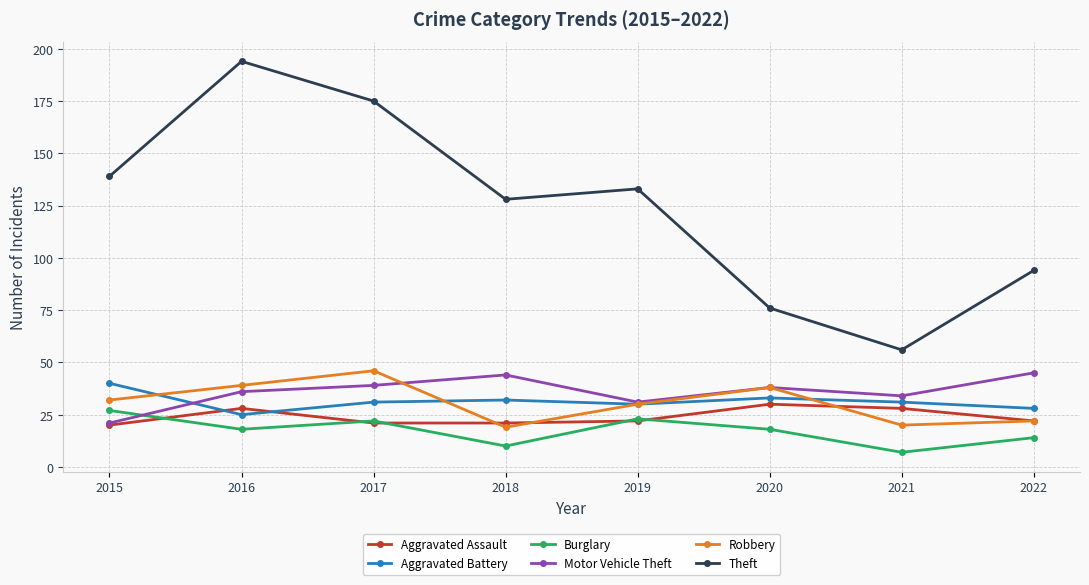

Which category has the highest value across all series?

2016